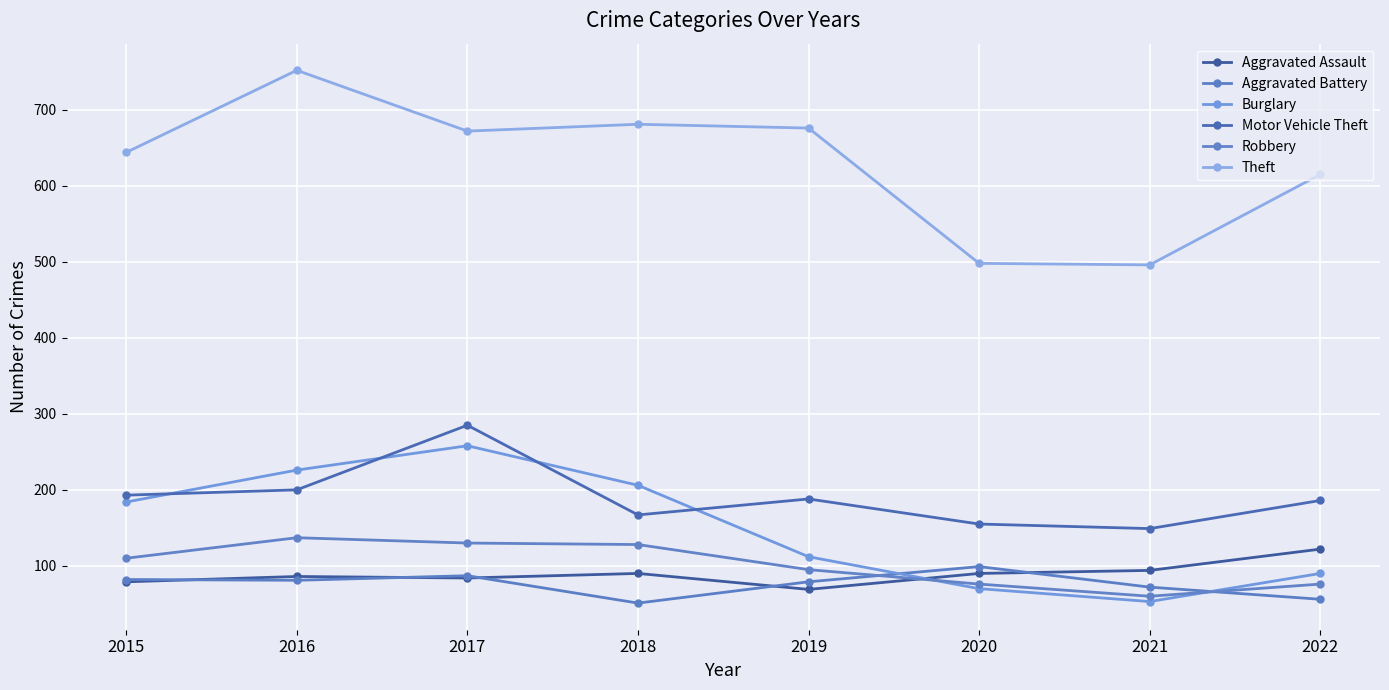

At 2021, list the series in order from largest to smallest.

Theft, Motor Vehicle Theft, Aggravated Assault, Aggravated Battery, Robbery, Burglary